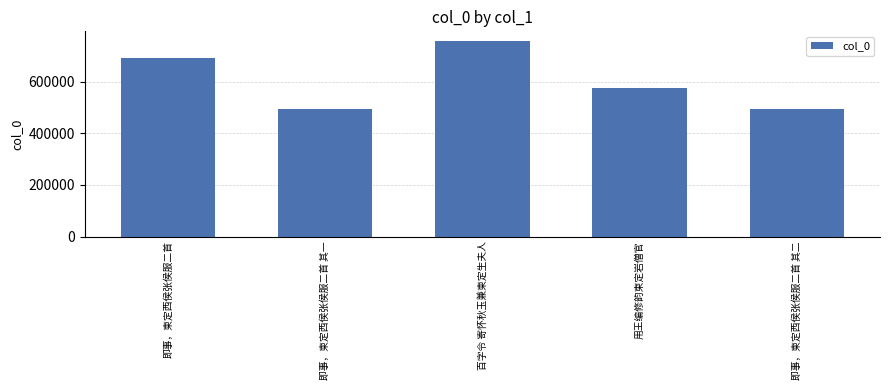

Which has a higher value, 百字令 寄怀秋玉兼柬定生夫人 or 即事，柬定西侯张侯服二首?

百字令 寄怀秋玉兼柬定生夫人